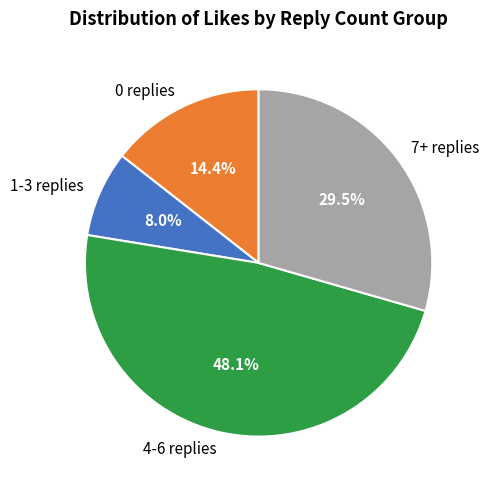

Does any single category account for the majority?

No